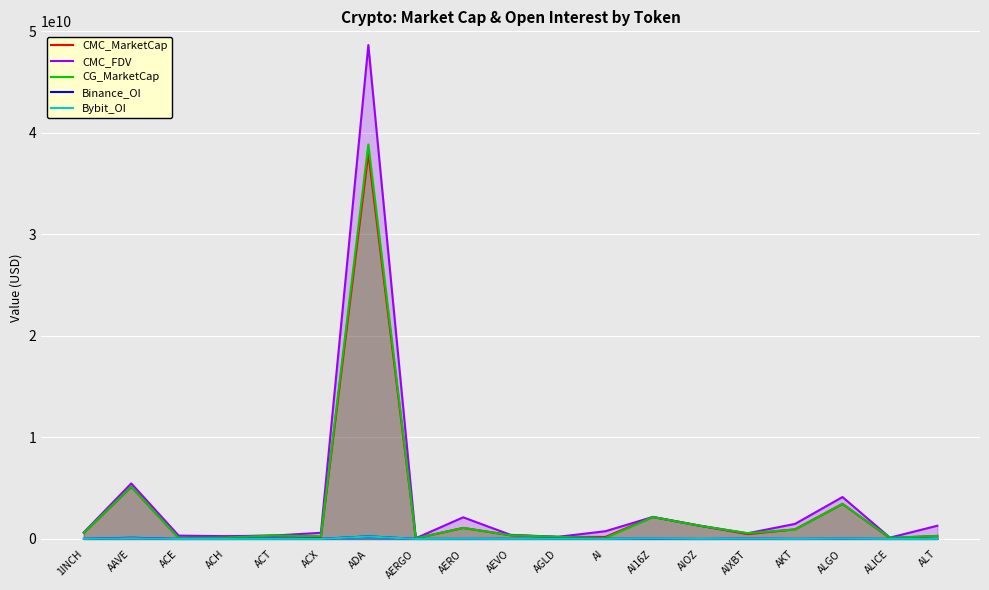

Reading left to right, extract all data points from this chart.

CMC_MarketCap: 604648045.7	5139919195.3	93995004.8	233587679.8	331210112.4	201578884.9	38000440572.9	64791242.2	1087033207.2	364365382.8	202439771.4	198743415.4	2166158471.0	1298342567.2	477189668.8	948719582.7	3449437306.3	88354392.1	299311431.9
CMC_FDV: 649037483.4	5467786953.2	326428994.8	273327203.7	331210112.4	606637753.2	48647615805.1	68926854.0	2130781512.3	403902289.1	209483659.4	760740345.9	2166159728.4	1298342567.2	557716886.4	1484638160.8	4129741658.7	130098742.3	1300475617.2
CG_MarketCap: 605087581.0	5153335098.0	93739457.0	134903277.0	334826698.0	270464126.0	38854179807.0	64954378.0	1086937616.0	364255678.0	204536130.0	98251411.0	2154746030.0	1298251262.0	562357211.0	936096438.0	3457695514.0	119497887.0	300019393.0
Binance_OI: 11654264.0	118522319.0	4629504.0	4965761.0	49014215.0	9268149.0	254600787.0	6754021.0	5744228.0	15878974.0	27344468.0	14454150.0	26218908.0	0.0	30195544.0	5021954.0	30540324.0	5430621.0	11736927.0
Bybit_OI: 9885450.0	74276819.0	1648202.0	2941539.0	9748576.0	2266895.0	242726967.0	2951366.0	16872924.0	8070327.0	20555797.0	7216713.0	46395384.0	9177104.0	31066470.0	6875827.0	34850591.0	3696441.0	6621527.0